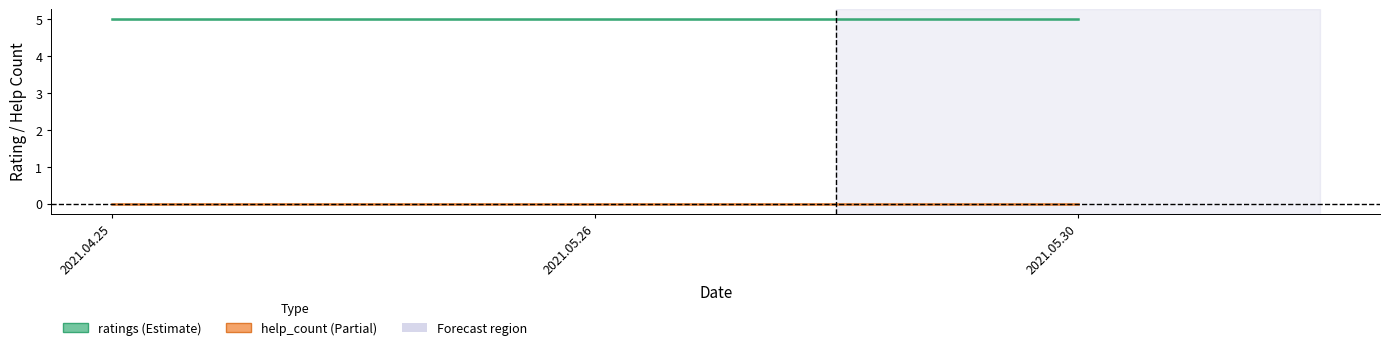

How many lines are shown in the chart?

2